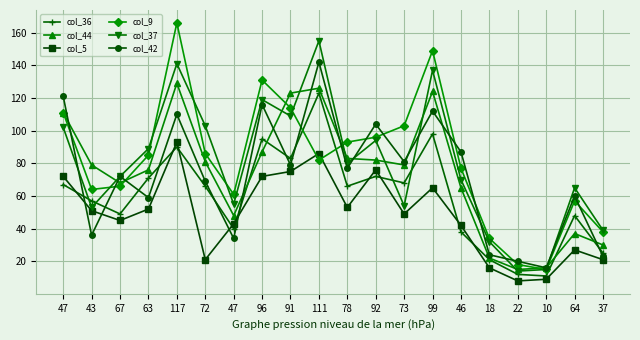

What are all the series names shown in the legend?

col_36, col_44, col_5, col_9, col_37, col_42